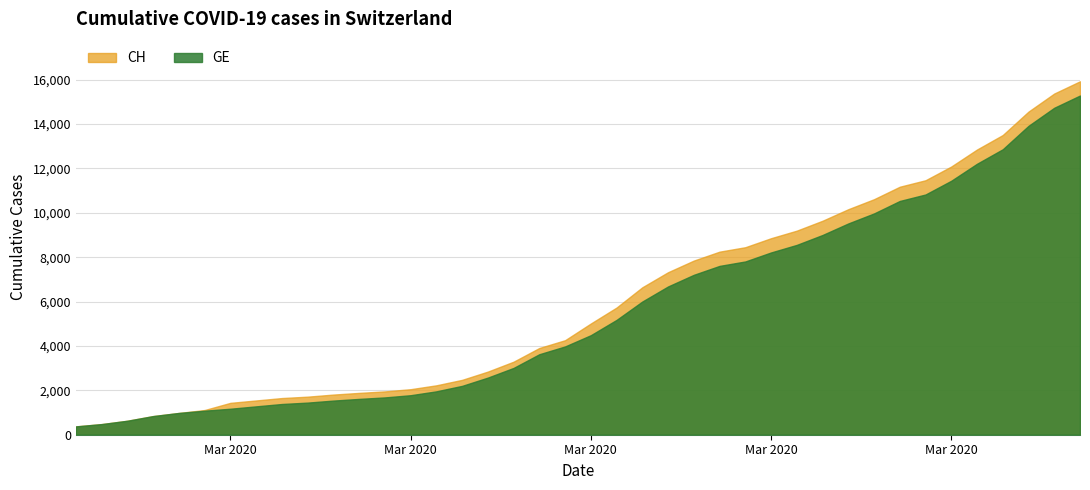

Rank the series by their average value, from highest to lowest.

CH, GE